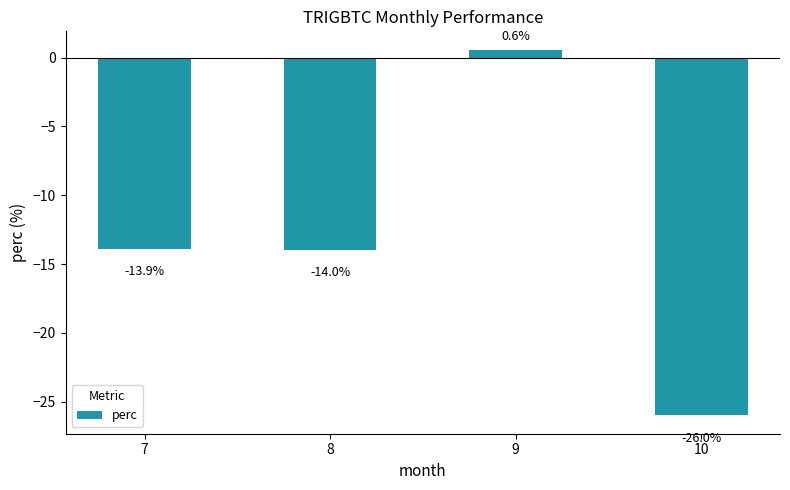

Reading left to right, what are all the values shown in this chart?

7=-13.9	8=-14.0	9=0.6	10=-26.0